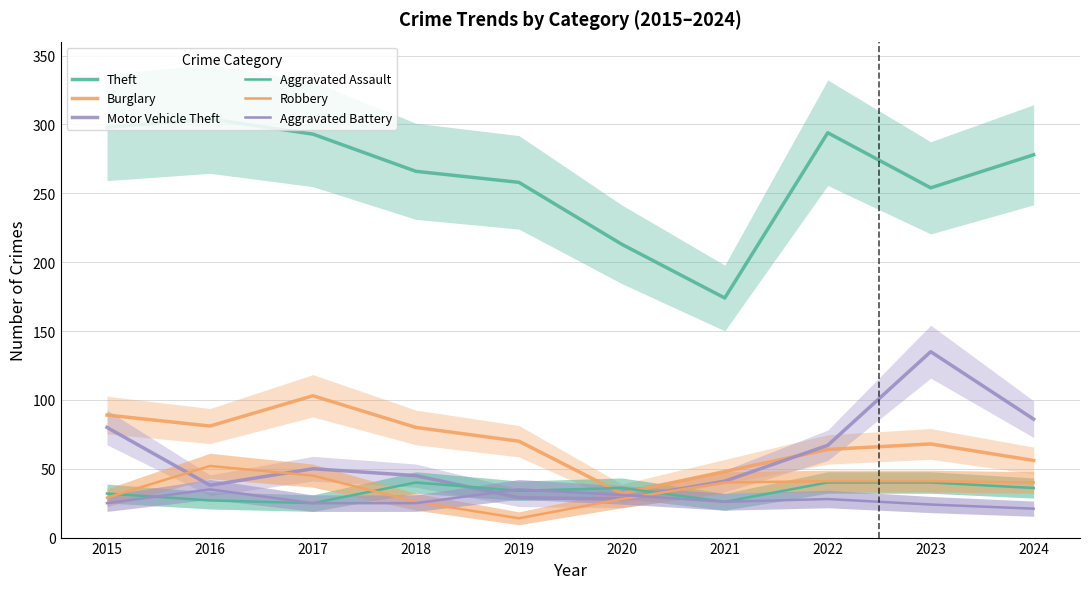

True or false: Burglary and Robbery cross at least once.

False